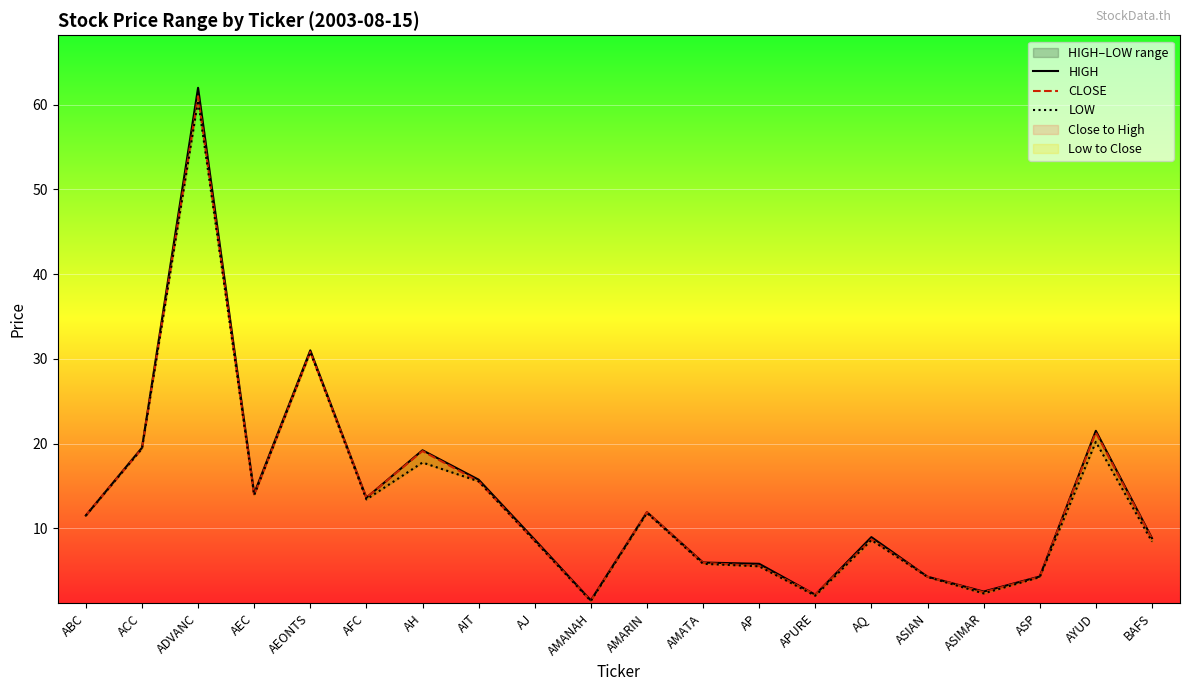

Between AH and APURE, which series saw the biggest shift?

HIGH